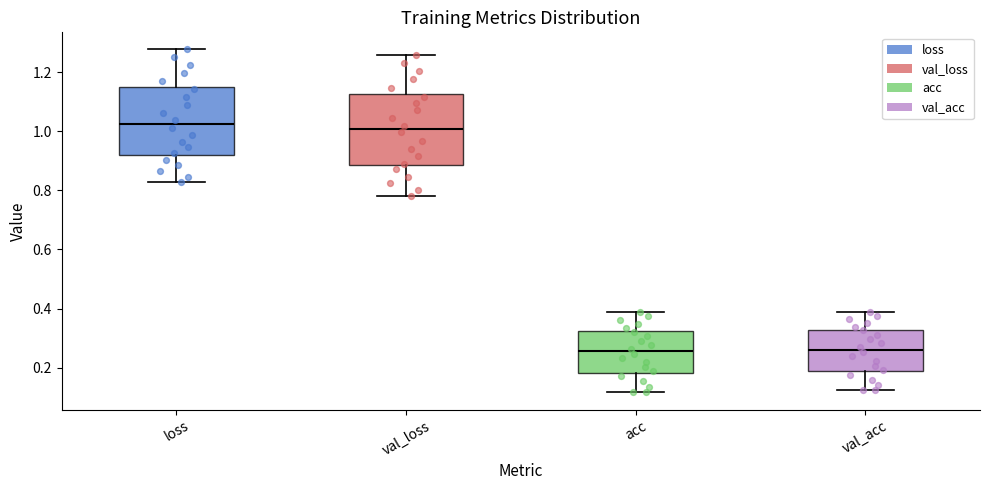

Reading left to right, transcribe this box plot: for each box, give where its median line is, the range the box spans, and where its two whiskers end, as read against the y-axis. The values are not printed on the chart, so give them approximately, as read against the axis.

loss: median 1.02, box 0.92 to 1.14, whiskers 0.82 to 1.28
val_loss: median 1.00, box 0.88 to 1.12, whiskers 0.78 to 1.26
acc: median 0.26, box 0.18 to 0.32, whiskers 0.12 to 0.38
val_acc: median 0.26, box 0.18 to 0.32, whiskers 0.12 to 0.38